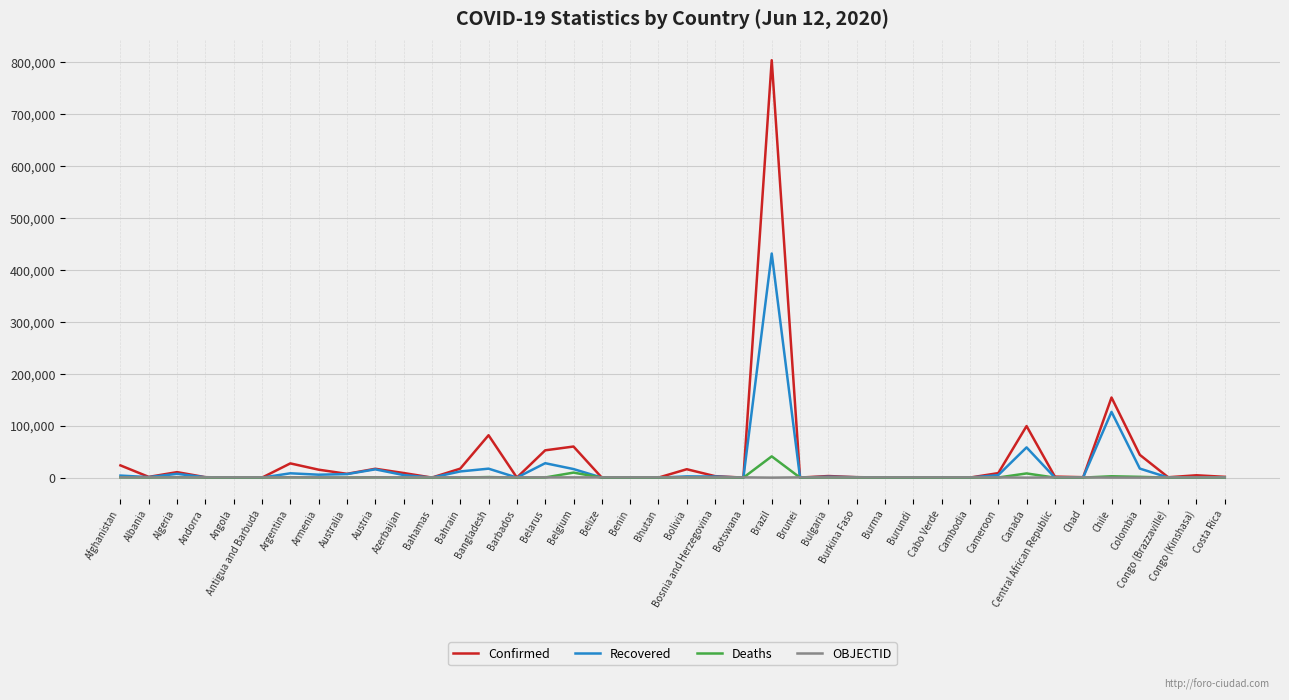

Between Bosnia and Herzegovina and Canada, which series saw the biggest shift?

Confirmed